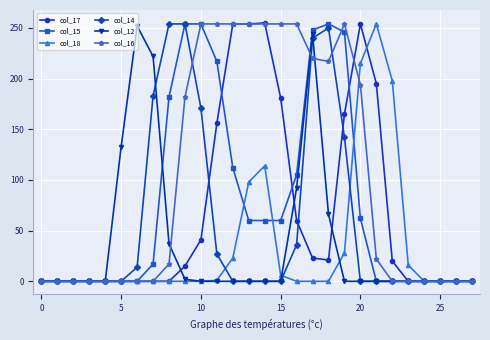

Which series has the largest total across all categories?

col_16